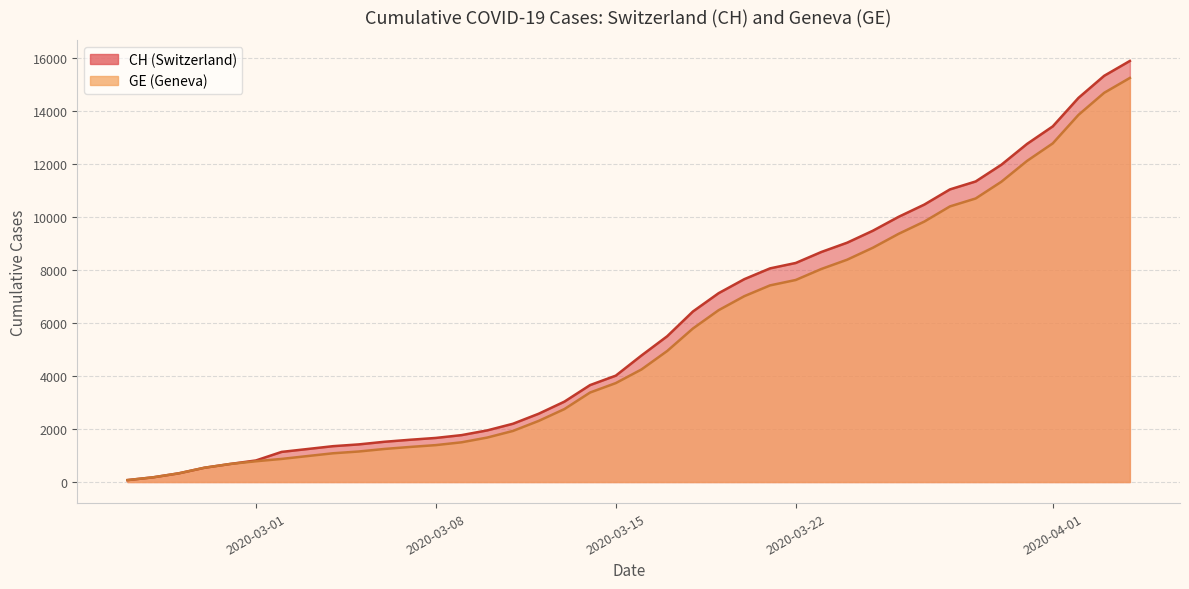

Reading right to left, transcribe all the data shown in this chart.

CH: 2020-04-04=15888	2020-04-03=15327	2020-04-02=14494	2020-04-01=13419	2020-03-31=12758	2020-03-30=11971	2020-03-29=11340	2020-03-28=11041	2020-03-27=10467	2020-03-26=10005	2020-03-25=9481	2020-03-24=9030	2020-03-23=8681	2020-03-22=8265	2020-03-21=8061	2020-03-20=7654	2020-03-19=7125	2020-03-18=6434	2020-03-17=5501	2020-03-16=4775	2020-03-15=4014	2020-03-14=3658	2020-03-13=3033	2020-03-12=2577	2020-03-11=2199	2020-03-10=1949	2020-03-09=1770	2020-03-08=1664	2020-03-07=1595	2020-03-06=1519	2020-03-05=1420	2020-03-04=1353	2020-03-03=1245	2020-03-02=1137	2020-03-01=814	2020-02-29=682	2020-02-28=540	2020-02-27=329	2020-02-26=178	2020-02-25=73
GE: 2020-04-04=15246	2020-04-03=14685	2020-04-02=13852	2020-04-01=12777	2020-03-31=12116	2020-03-30=11329	2020-03-29=10698	2020-03-28=10399	2020-03-27=9825	2020-03-26=9363	2020-03-25=8839	2020-03-24=8388	2020-03-23=8039	2020-03-22=7623	2020-03-21=7419	2020-03-20=7012	2020-03-19=6483	2020-03-18=5792	2020-03-17=4944	2020-03-16=4248	2020-03-15=3733	2020-03-14=3377	2020-03-13=2752	2020-03-12=2306	2020-03-11=1928	2020-03-10=1678	2020-03-09=1499	2020-03-08=1393	2020-03-07=1324	2020-03-06=1248	2020-03-05=1152	2020-03-04=1085	2020-03-03=979	2020-03-02=872	2020-03-01=784	2020-02-29=682	2020-02-28=540	2020-02-27=329	2020-02-26=178	2020-02-25=73